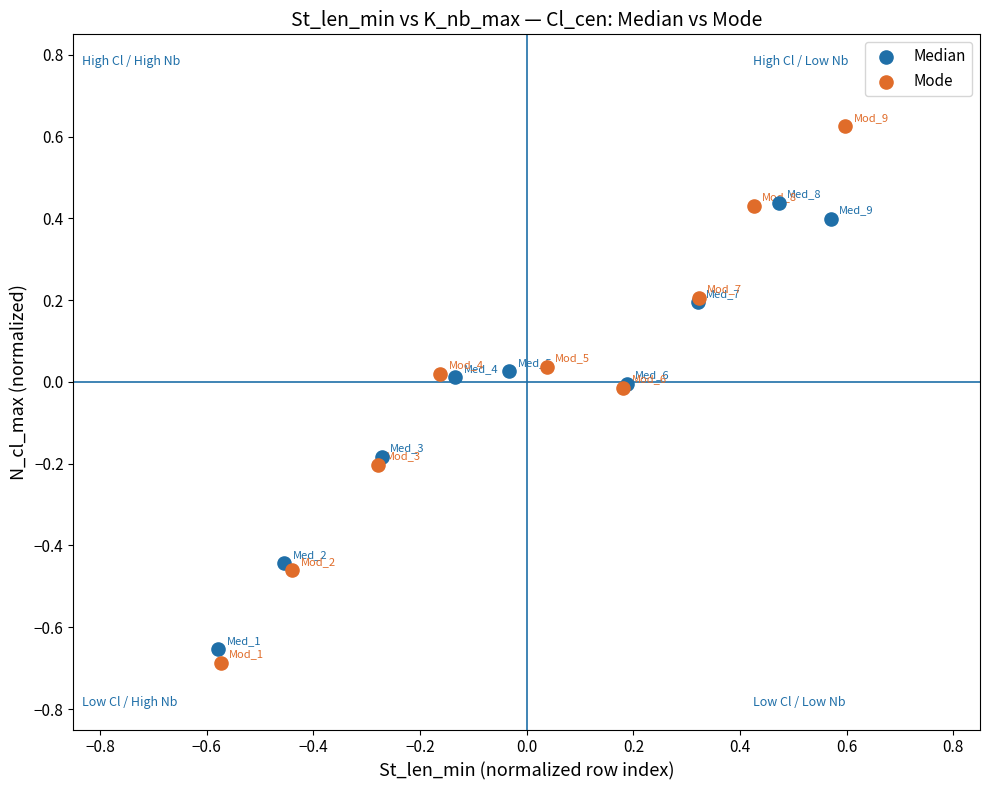

Which series has the largest Y range (max minus min)?

Mode